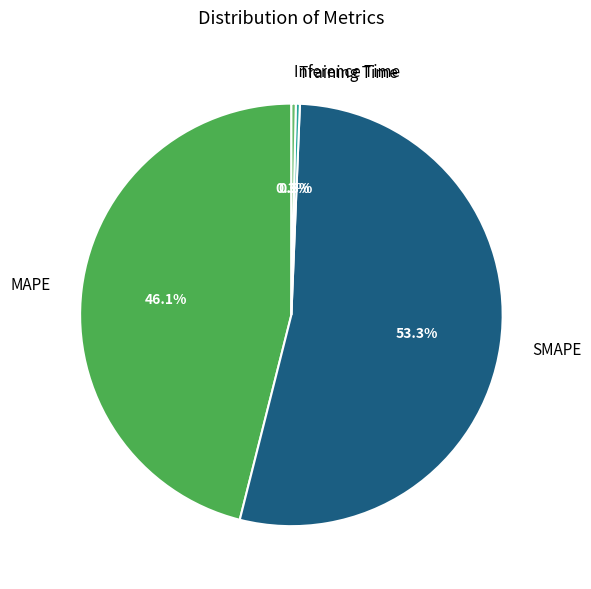

What is the ratio of the value at SMAPE to the value at MAPE?

1.2